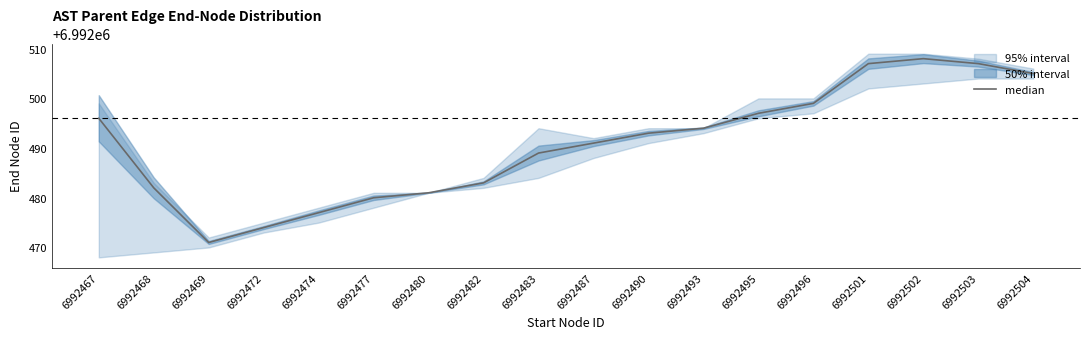

How many lines are shown in the chart?

1